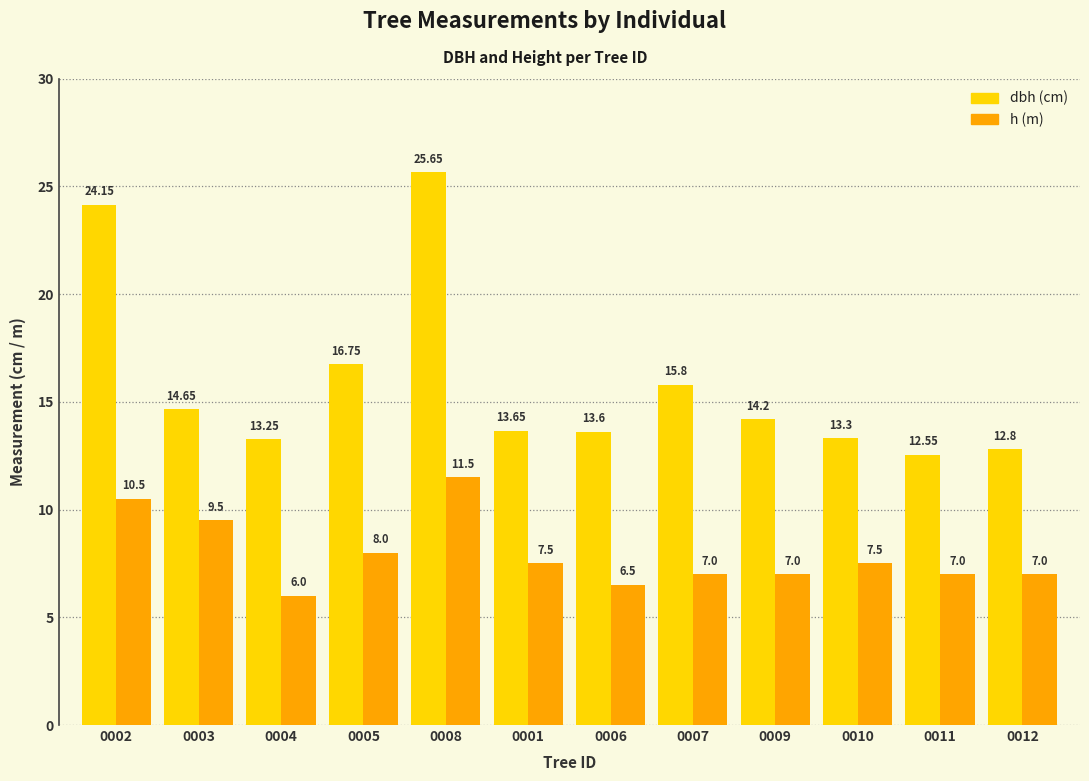

At which category is the sum across all series the highest?

0008